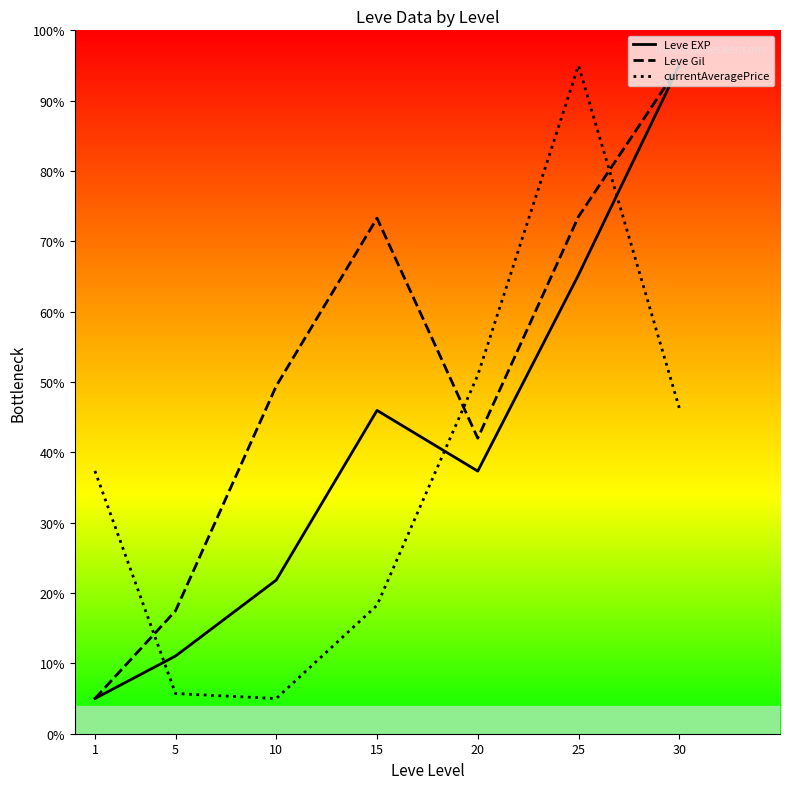

Which series has the widest spread of values?

Leve EXP